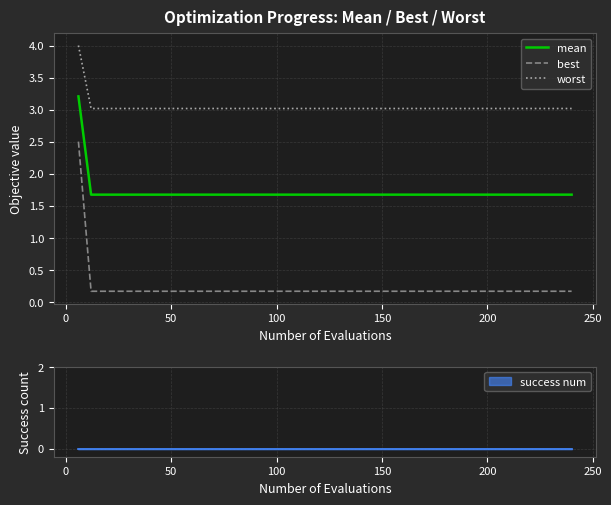

What is the maximum value for worst?

4.0